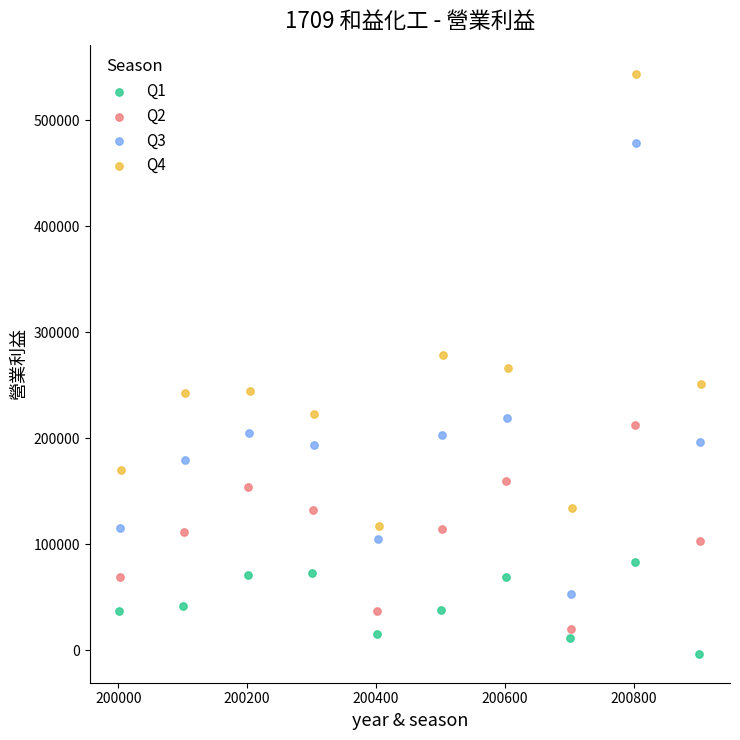

Which series contains the highest Y value?

Q4